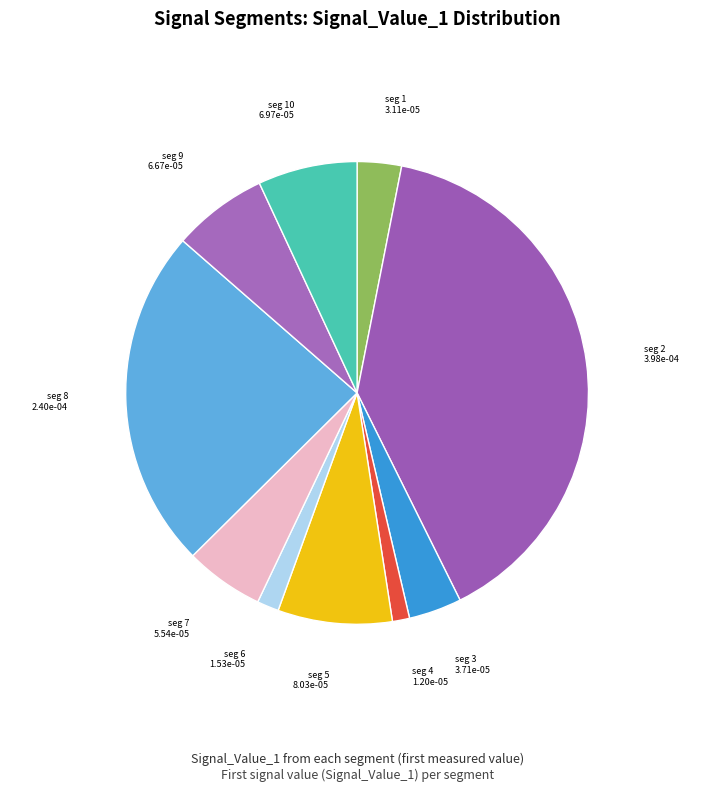

How many segments does this pie chart have?

10